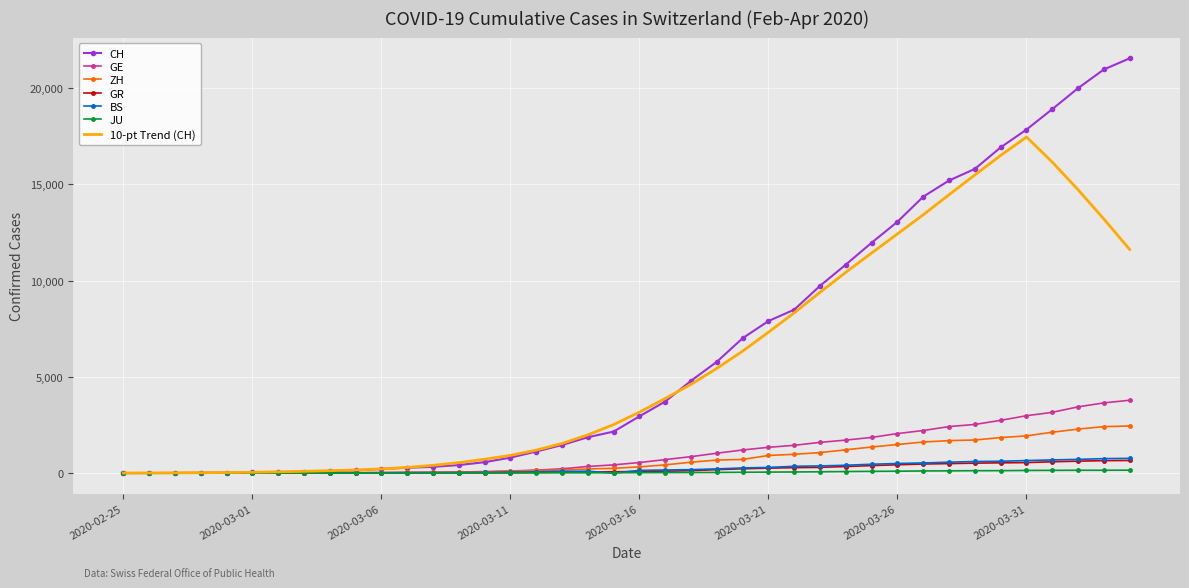

Which series has the largest range (max minus min)?

CH